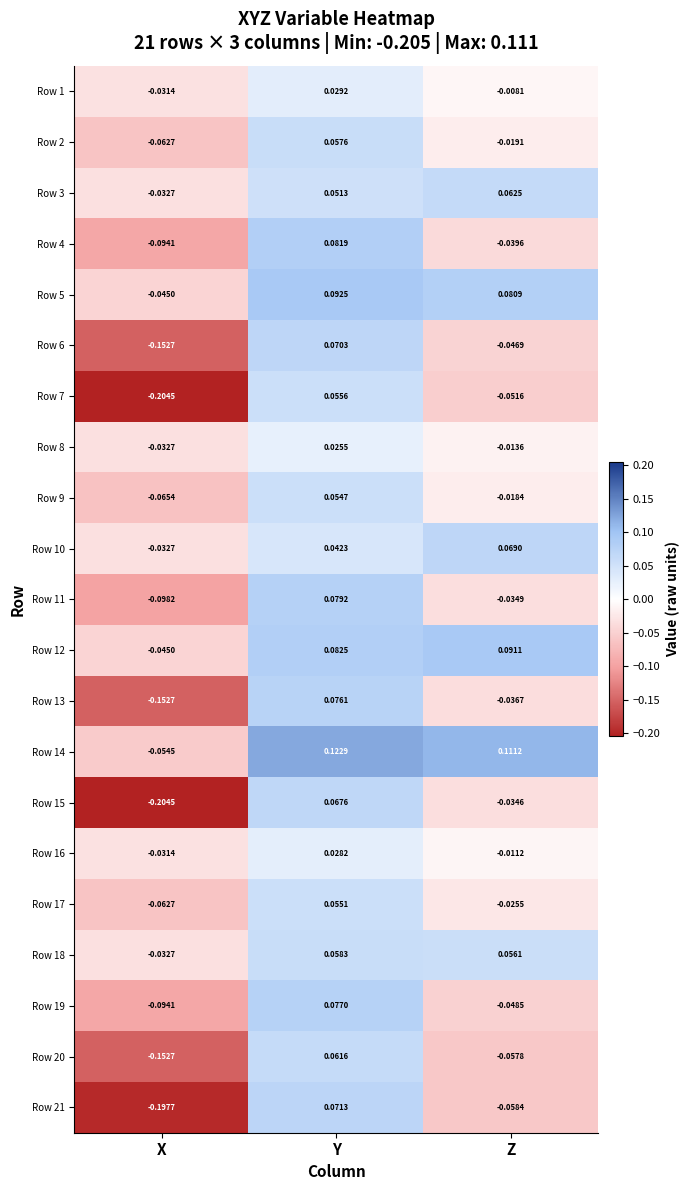

What is the total value across all series at X?

-1.9